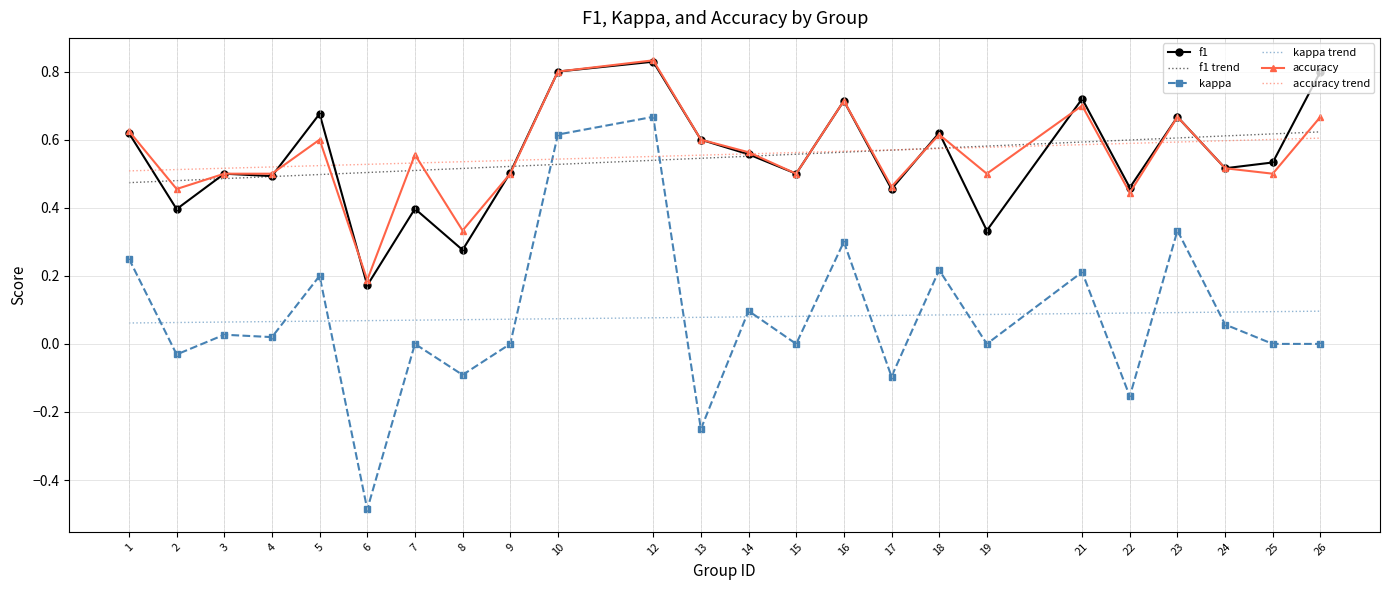

At which label does accuracy reach its minimum?

6